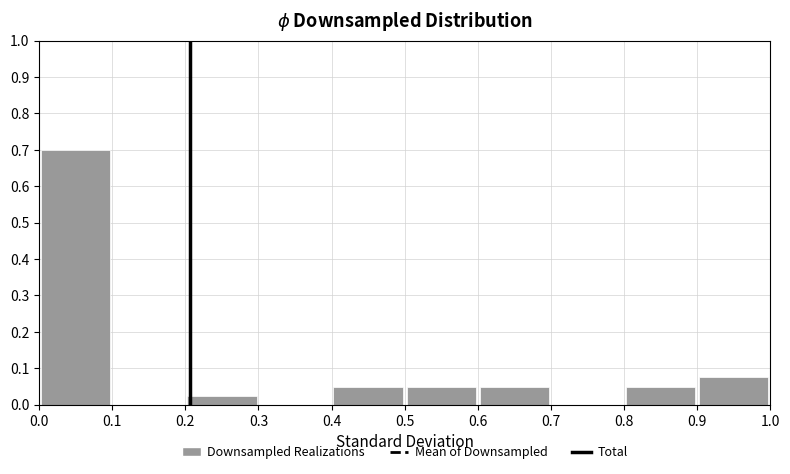

Reading left to right, transcribe this chart: for each bar, give the range it covers on the x-axis and its height. The values are not printed on the chart, so give them approximately, as read against the axis.

0.0 to 0.1: 0.70
0.1 to 0.2: 0
0.2 to 0.3: 0.03
0.3 to 0.4: 0
0.4 to 0.5: 0.05
0.5 to 0.6: 0.05
0.6 to 0.7: 0.05
0.7 to 0.8: 0
0.8 to 0.9: 0.05
0.9 to 1.0: 0.08